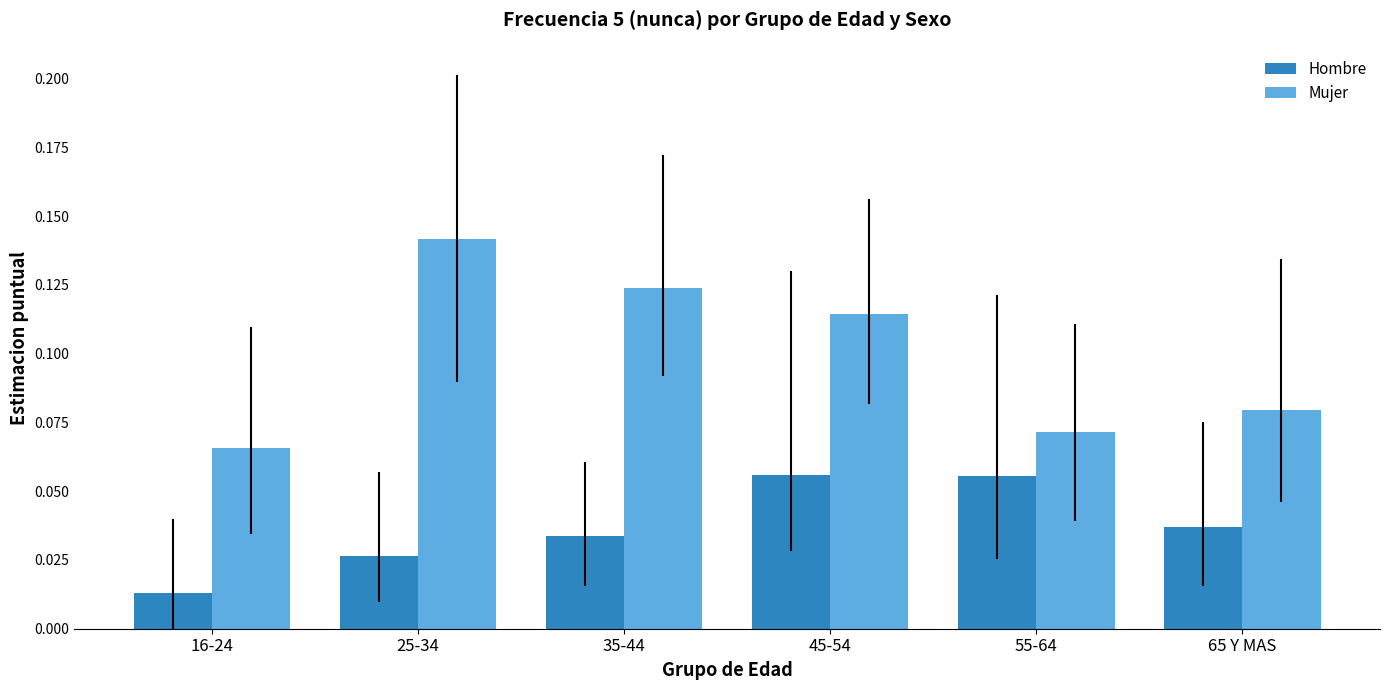

How many groups of bars are there?

6